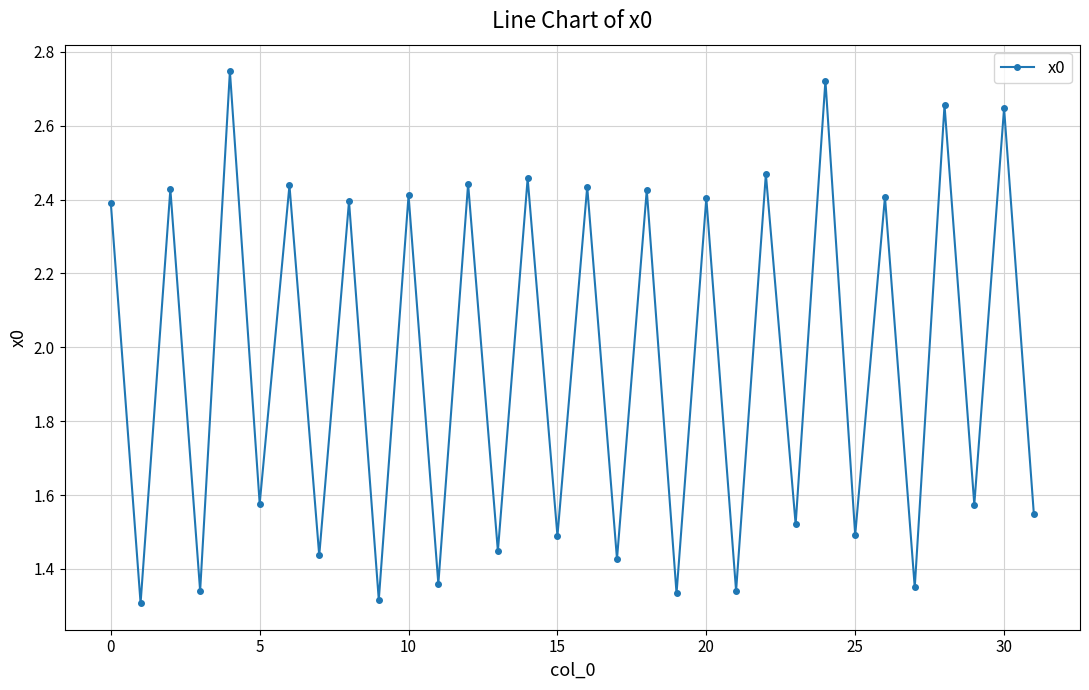

How many points are lower than both their immediate neighbors (excluding endpoints)?

15